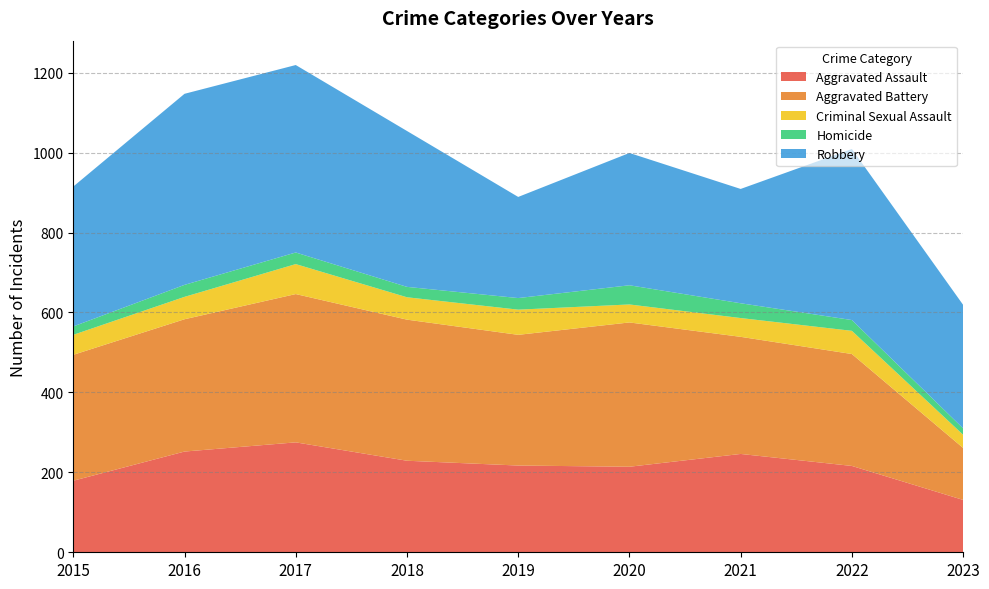

Reading left to right, transcribe all the data shown in this chart.

Aggravated Assault: 179	252	275	229	217	214	246	216	131
Aggravated Battery: 315	331	371	353	327	361	293	280	130
Criminal Sexual Assault: 50	56	75	56	63	45	47	58	33
Homicide: 21	30	29	26	29	48	37	27	16
Robbery: 350	478	469	390	253	331	286	428	309